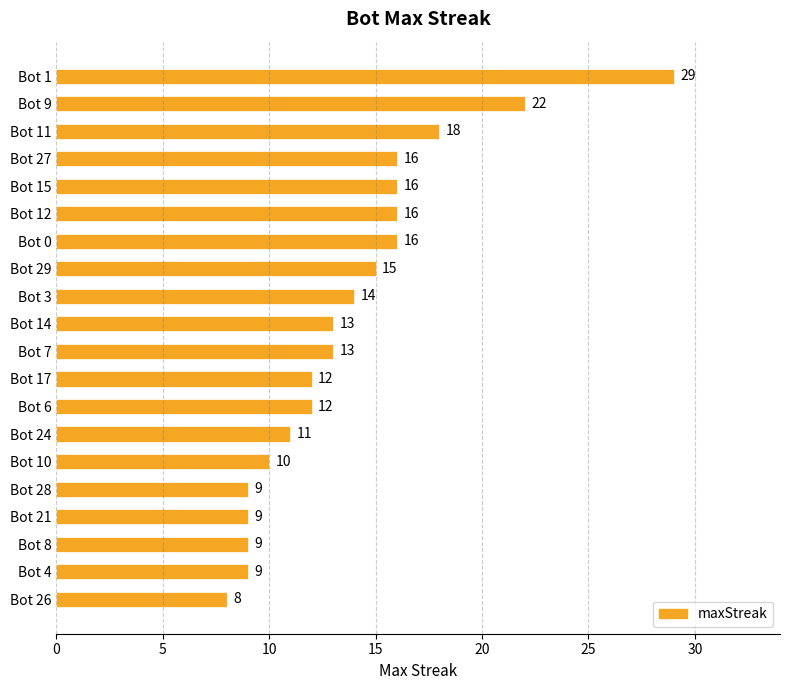

Are the bars grouped side by side (vs. stacked)?

No